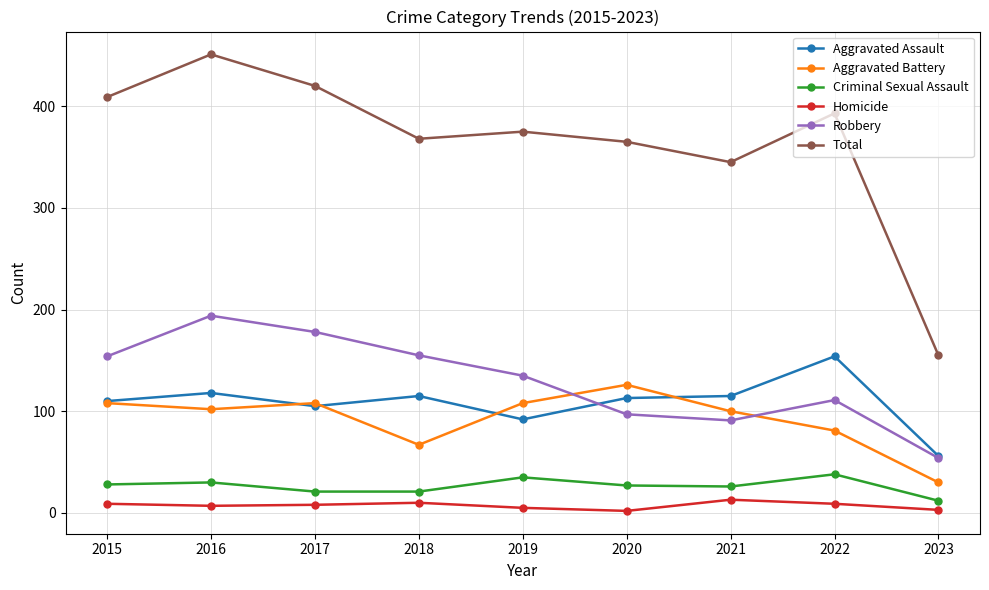

At how many categories does at least one series exceed 118?

9